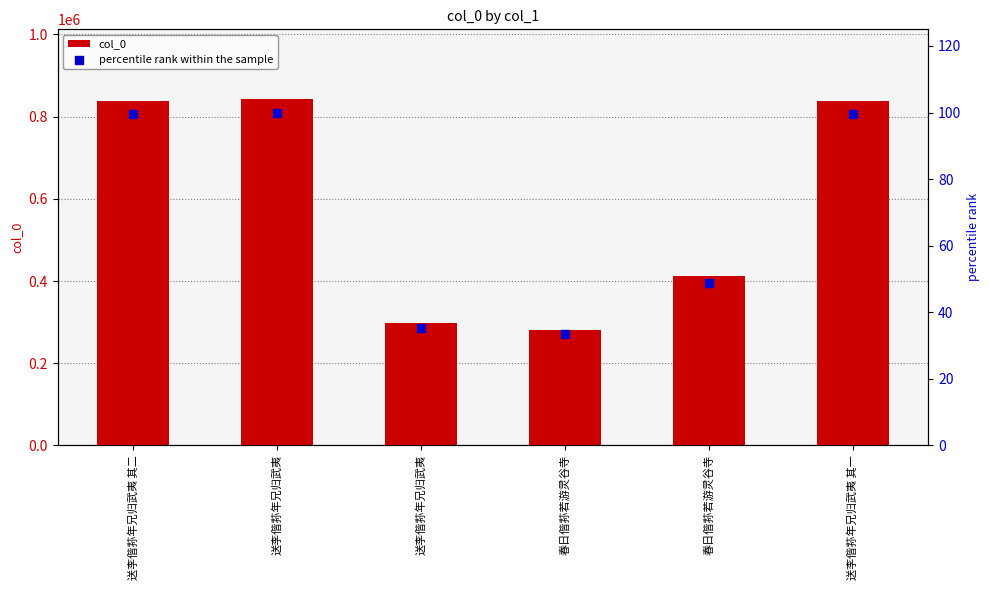

At how many categories does at least one series exceed 644339?

3